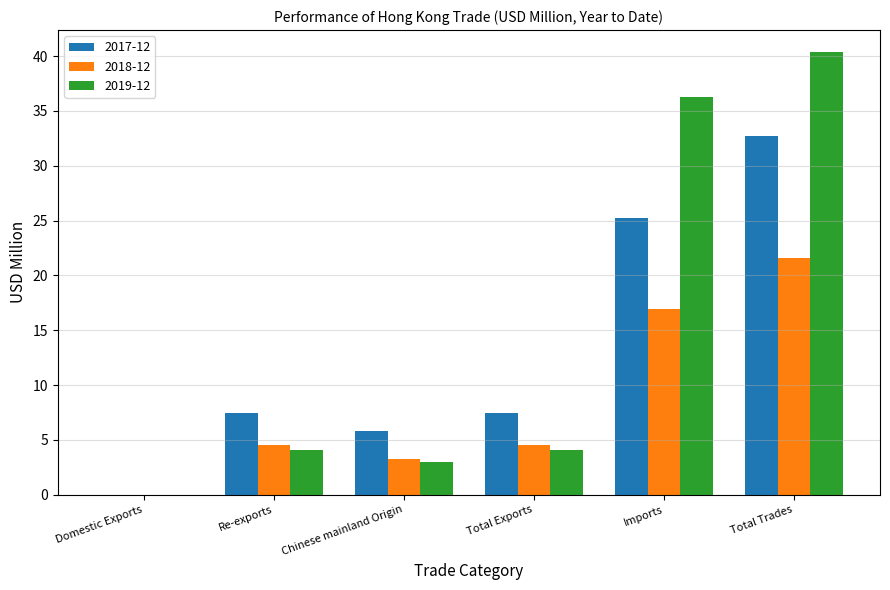

Which series changed the most between Total Exports and Total Trades?

2019-12